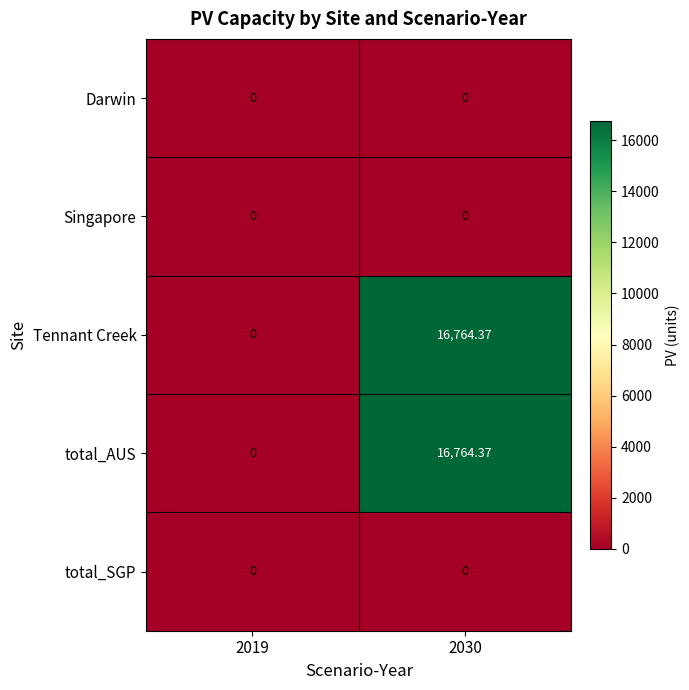

Is the value of Tennant Creek at 2030 greater than the value of Singapore at 2019?

Yes